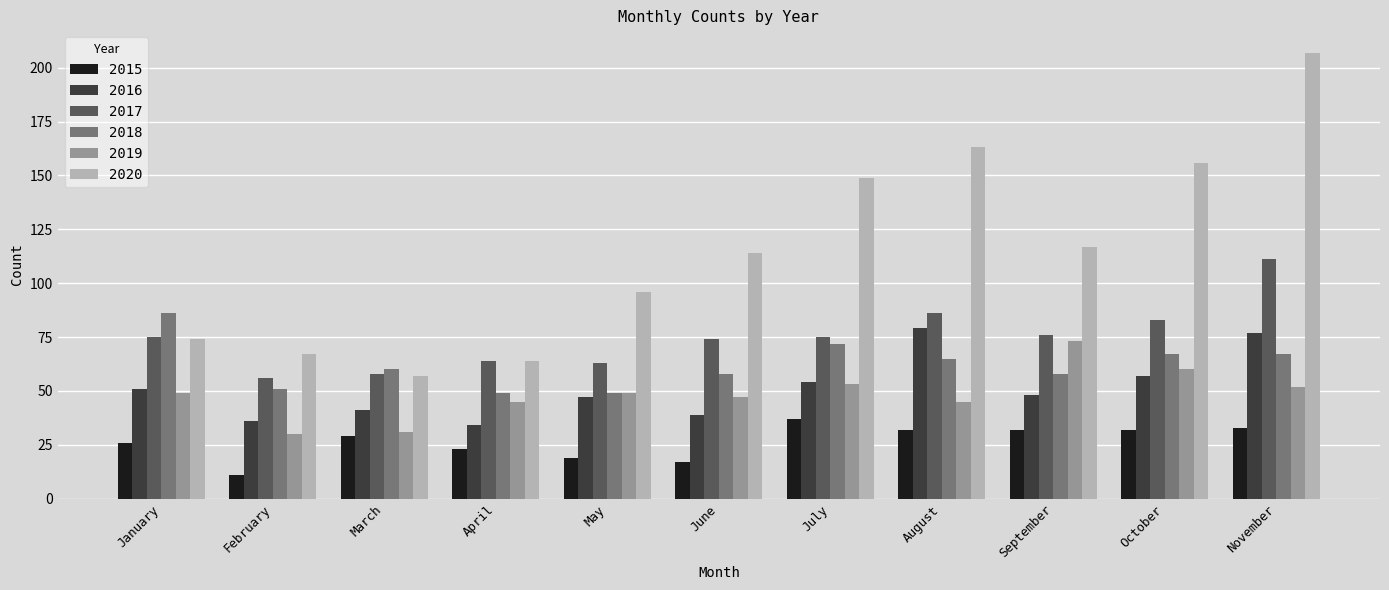

Rank the series by their maximum value, from highest to lowest.

2020, 2017, 2018, 2016, 2019, 2015